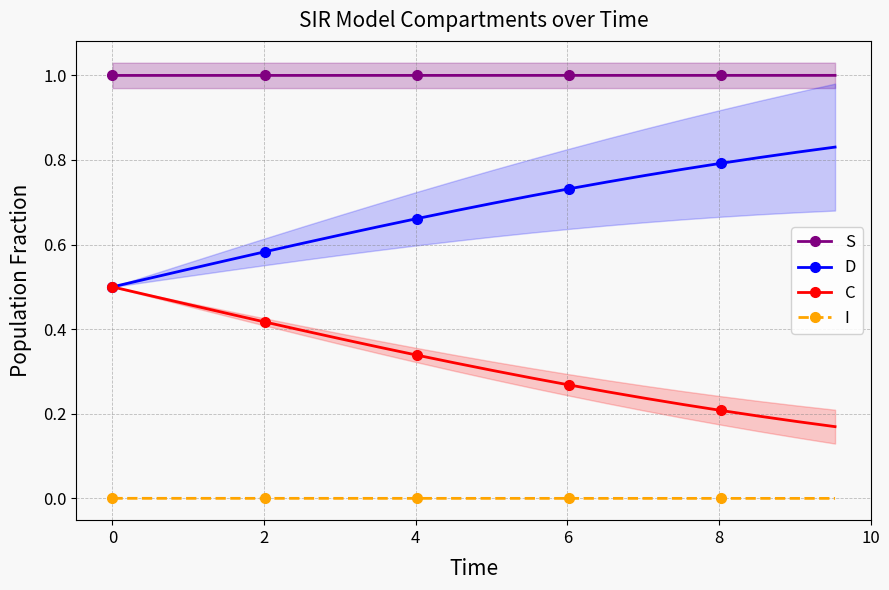

What is the value of the S point at the 1st from the left?

1.0